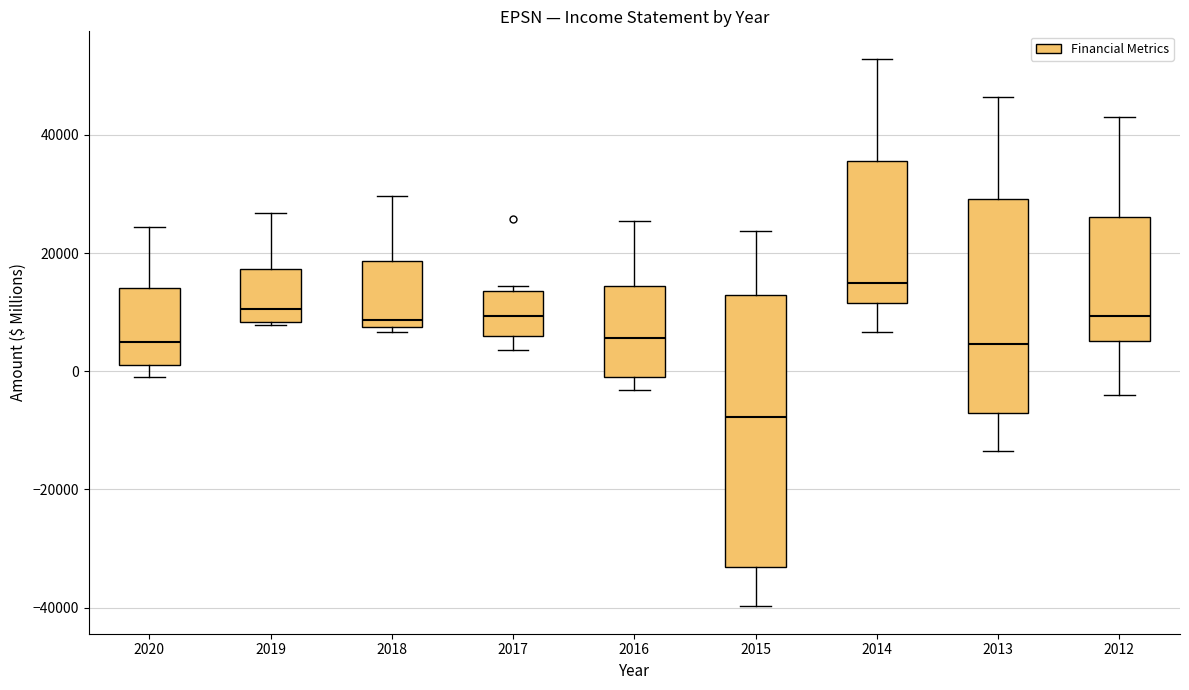

Where does the lower whisker of the box at x = 2017 end on the y-axis? The values are not printed on the chart, so give them approximately, as read against the axis.

4000